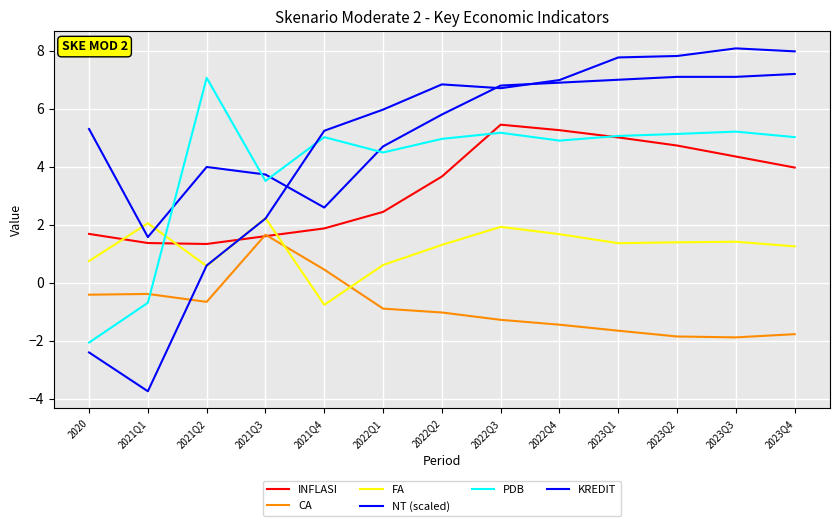

Reading left to right, extract all data points from this chart.

INFLASI: 2020=1.7	2021Q1=1.4	2021Q2=1.3	2021Q3=1.6	2021Q4=1.9	2022Q1=2.4	2022Q2=3.7	2022Q3=5.5	2022Q4=5.3	2023Q1=5.0	2023Q2=4.7	2023Q3=4.3	2023Q4=4.0
CA: 2020=-0.4	2021Q1=-0.4	2021Q2=-0.7	2021Q3=1.7	2021Q4=0.4	2022Q1=-0.9	2022Q2=-1.0	2022Q3=-1.3	2022Q4=-1.5	2023Q1=-1.7	2023Q2=-1.9	2023Q3=-1.9	2023Q4=-1.8
FA: 2020=0.7	2021Q1=2.0	2021Q2=0.6	2021Q3=2.2	2021Q4=-0.8	2022Q1=0.6	2022Q2=1.3	2022Q3=1.9	2022Q4=1.7	2023Q1=1.4	2023Q2=1.4	2023Q3=1.4	2023Q4=1.2
NT (scaled): 2020=5.3	2021Q1=1.6	2021Q2=4.0	2021Q3=3.7	2021Q4=2.6	2022Q1=4.7	2022Q2=5.8	2022Q3=6.8	2022Q4=6.9	2023Q1=7.0	2023Q2=7.1	2023Q3=7.1	2023Q4=7.2
PDB: 2020=-2.1	2021Q1=-0.7	2021Q2=7.1	2021Q3=3.5	2021Q4=5.0	2022Q1=4.5	2022Q2=5.0	2022Q3=5.2	2022Q4=4.9	2023Q1=5.1	2023Q2=5.1	2023Q3=5.2	2023Q4=5.0
KREDIT: 2020=-2.4	2021Q1=-3.8	2021Q2=0.6	2021Q3=2.2	2021Q4=5.2	2022Q1=6.0	2022Q2=6.8	2022Q3=6.7	2022Q4=7.0	2023Q1=7.8	2023Q2=7.8	2023Q3=8.1	2023Q4=8.0